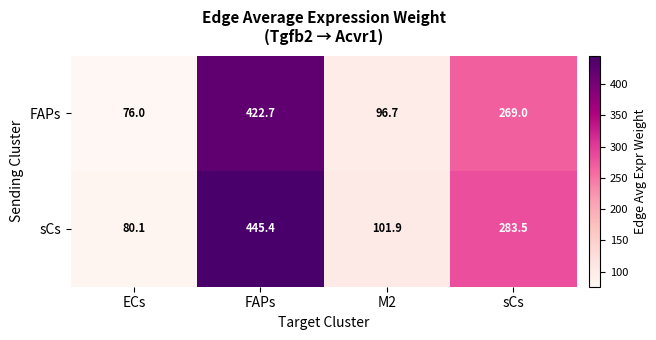

Which series has the widest spread of values?

sCs